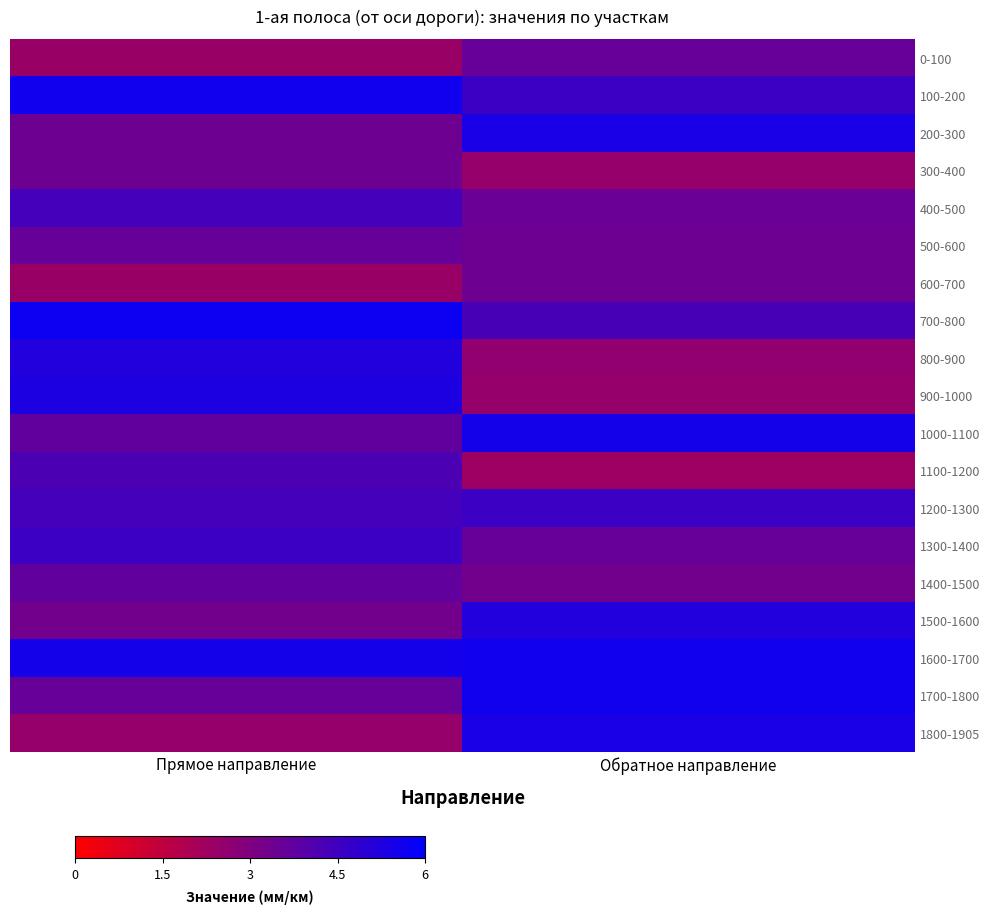

Reading left to right, what are all the values shown in this chart?

0-100: Прямое направление=2.4	Обратное направление=3.6
100-200: Прямое направление=5.6	Обратное направление=4.6
200-300: Прямое направление=3.4	Обратное направление=5.4
300-400: Прямое направление=3.4	Обратное направление=2.5
400-500: Прямое направление=4.4	Обратное направление=3.5
500-600: Прямое направление=3.6	Обратное направление=3.4
600-700: Прямое направление=2.4	Обратное направление=3.4
700-800: Прямое направление=5.7	Обратное направление=4.3
800-900: Прямое направление=5.2	Обратное направление=2.6
900-1000: Прямое направление=5.3	Обратное направление=2.5
1000-1100: Прямое направление=3.7	Обратное направление=5.5
1100-1200: Прямое направление=4.2	Обратное направление=2.3
1200-1300: Прямое направление=4.4	Обратное направление=4.6
1300-1400: Прямое направление=4.6	Обратное направление=3.6
1400-1500: Прямое направление=3.7	Обратное направление=3.3
1500-1600: Прямое направление=3.3	Обратное направление=5.2
1600-1700: Прямое направление=5.5	Обратное направление=5.6
1700-1800: Прямое направление=3.6	Обратное направление=5.6
1800-1905: Прямое направление=2.5	Обратное направление=5.4